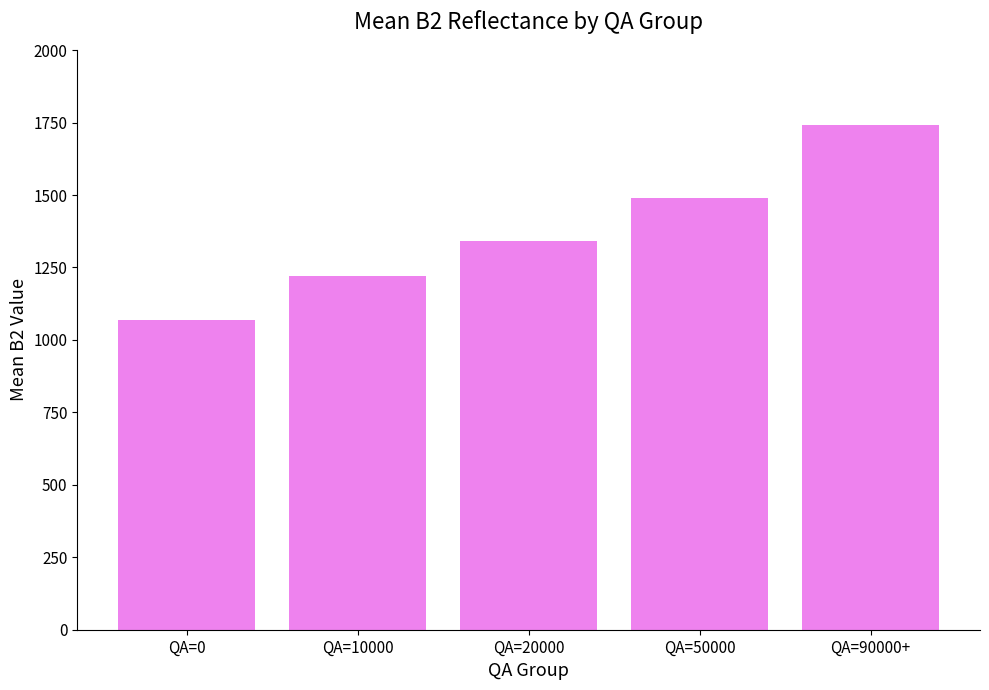

What is the difference between the second highest and second lowest values?

270